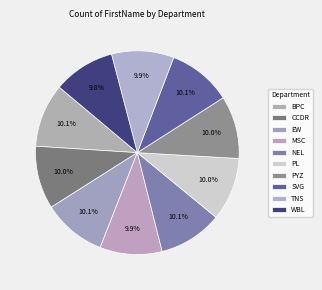

Is it true that NEL is 1% of the pie?

False